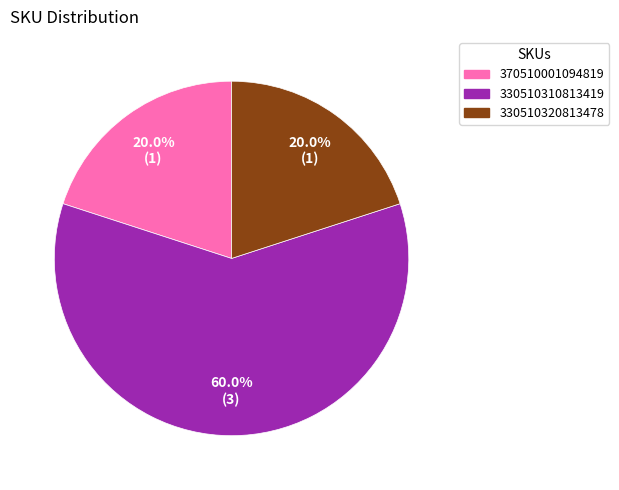

Count the number of slices in the pie.

3